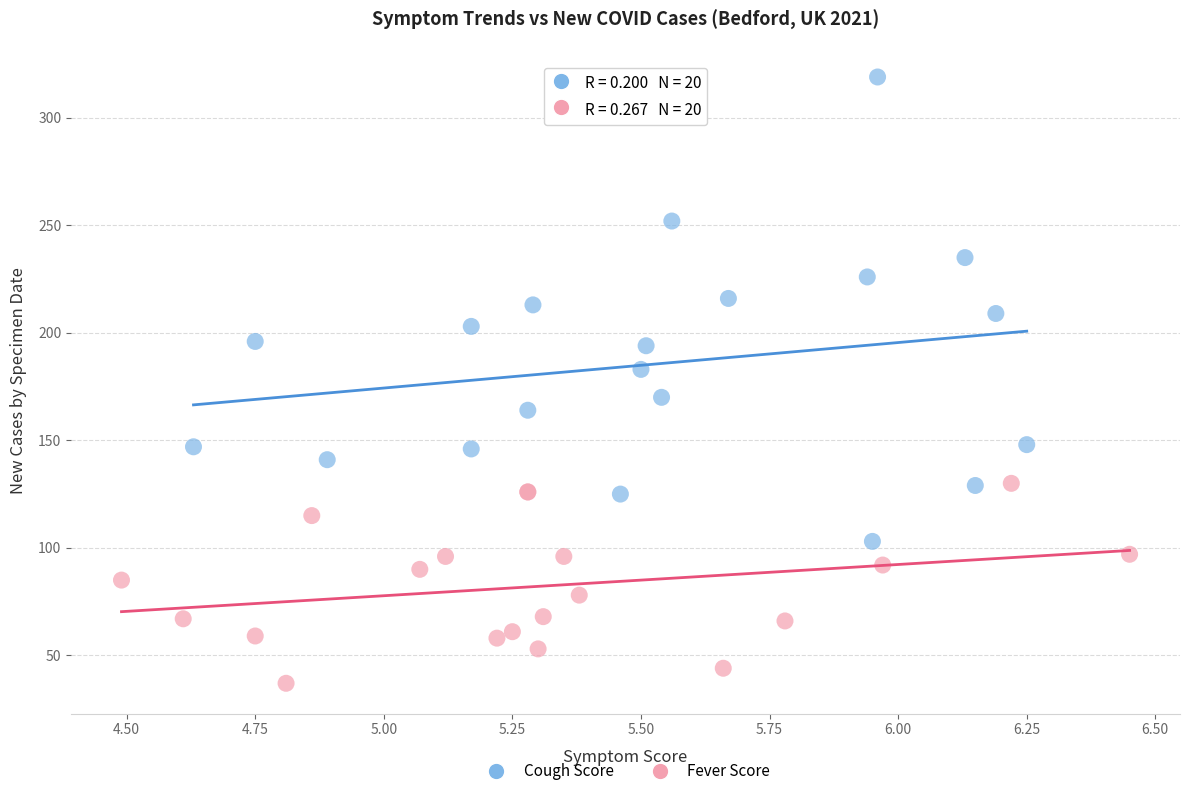

Which series has the largest Y range (max minus min)?

Cough Score